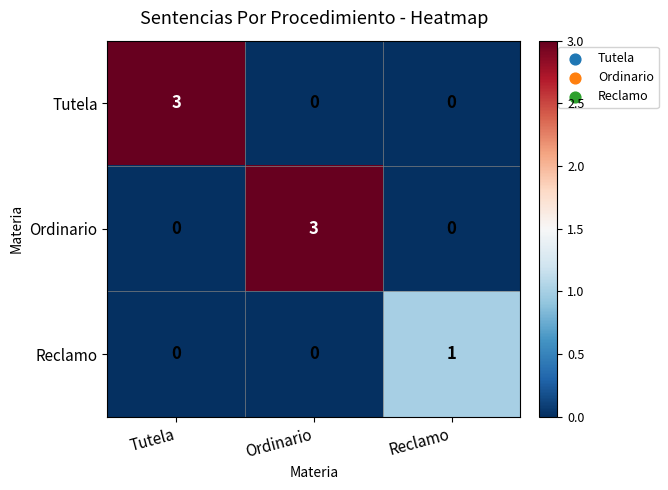

Count the number of categories in the chart.

3